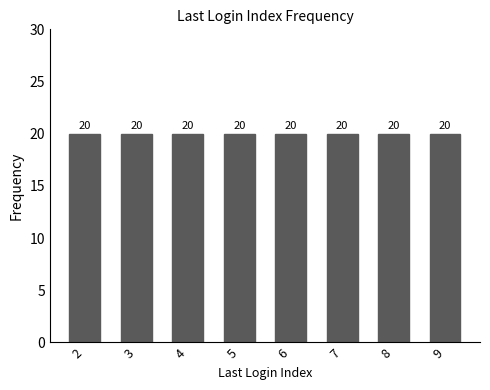

Which has a higher value, 10 or 7?

7